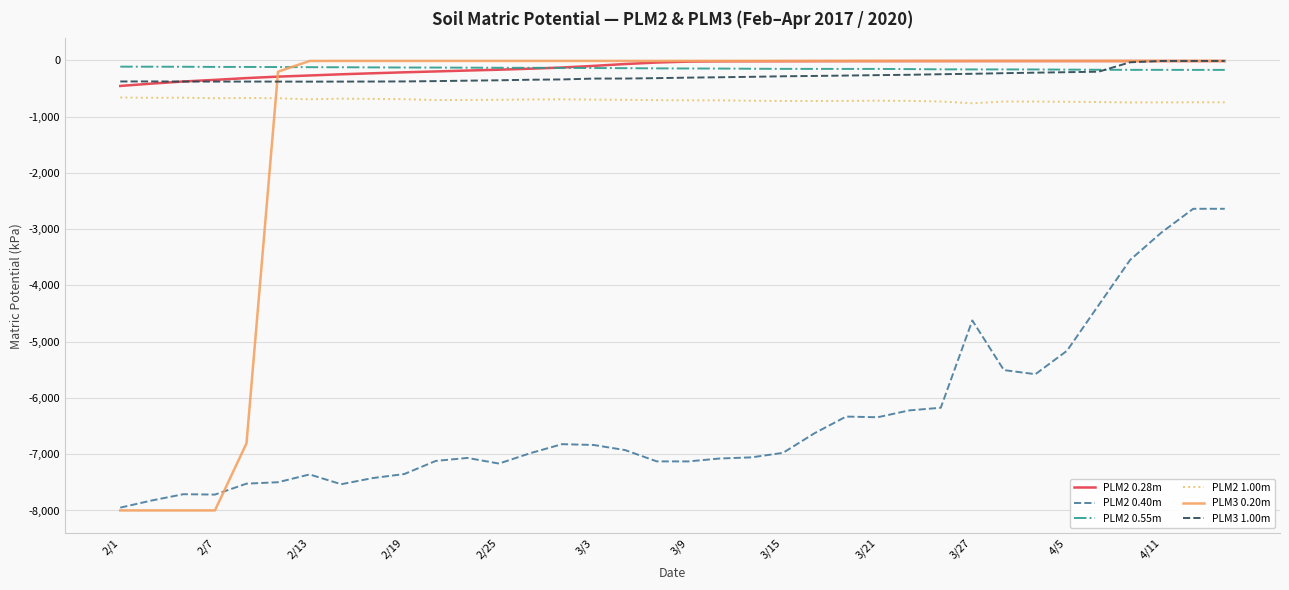

Which series has the widest spread of values?

PLM3 0.20m